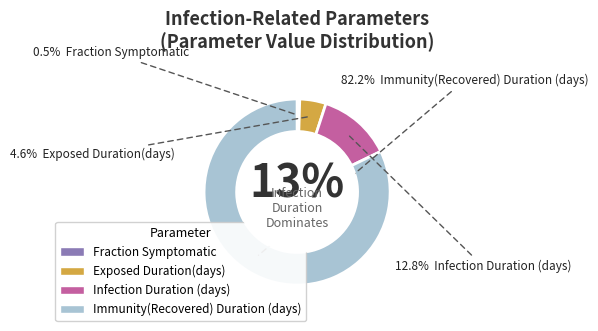

To the nearest percent, what is the difference between the largest and smallest slice percentages?

82%